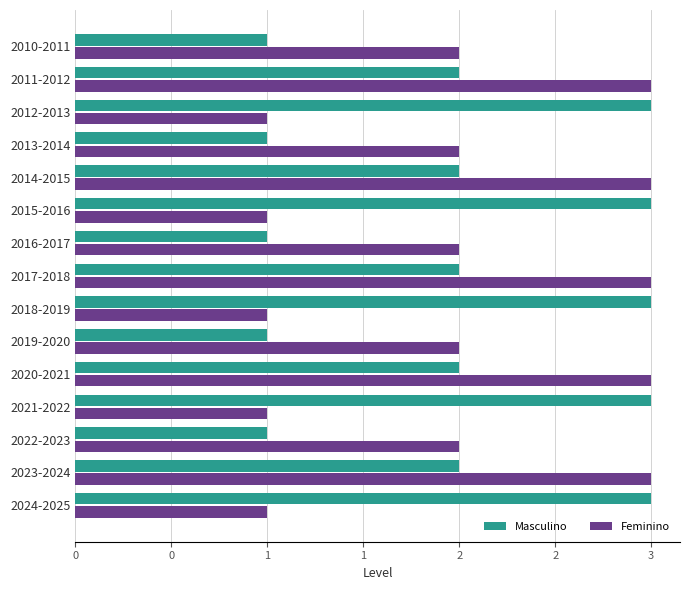

What is the difference between the maximum and minimum values in the Feminino series?

2